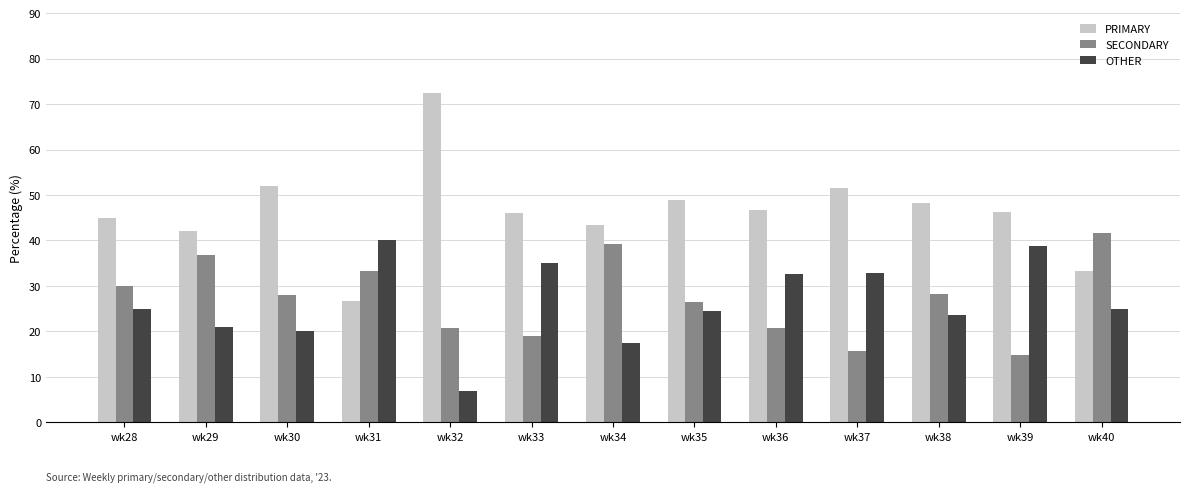

What is the value of the SECONDARY bar at the 5th from the left?

20.7